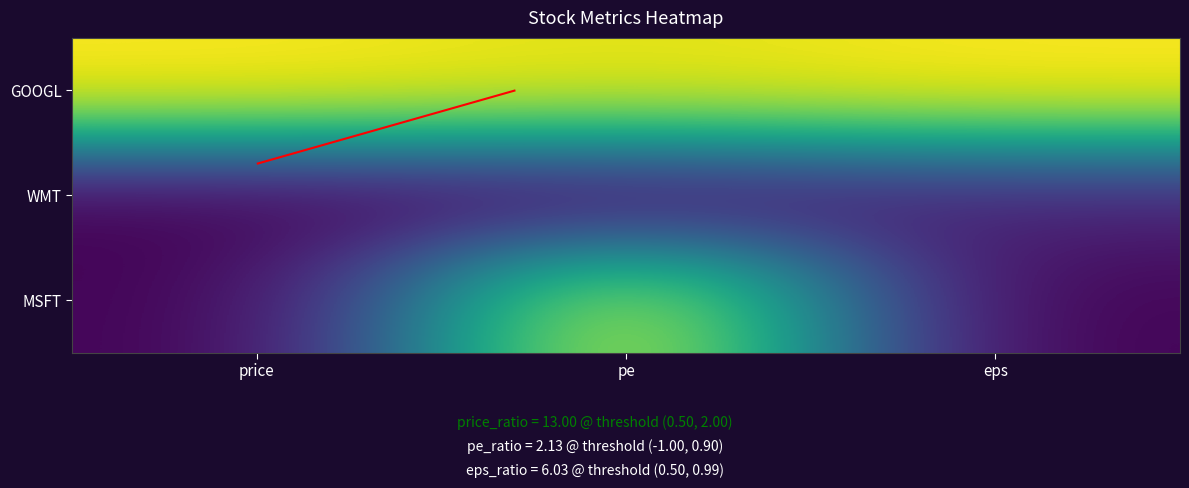

Is it true that GOOGL equals 1.8 at eps?

False